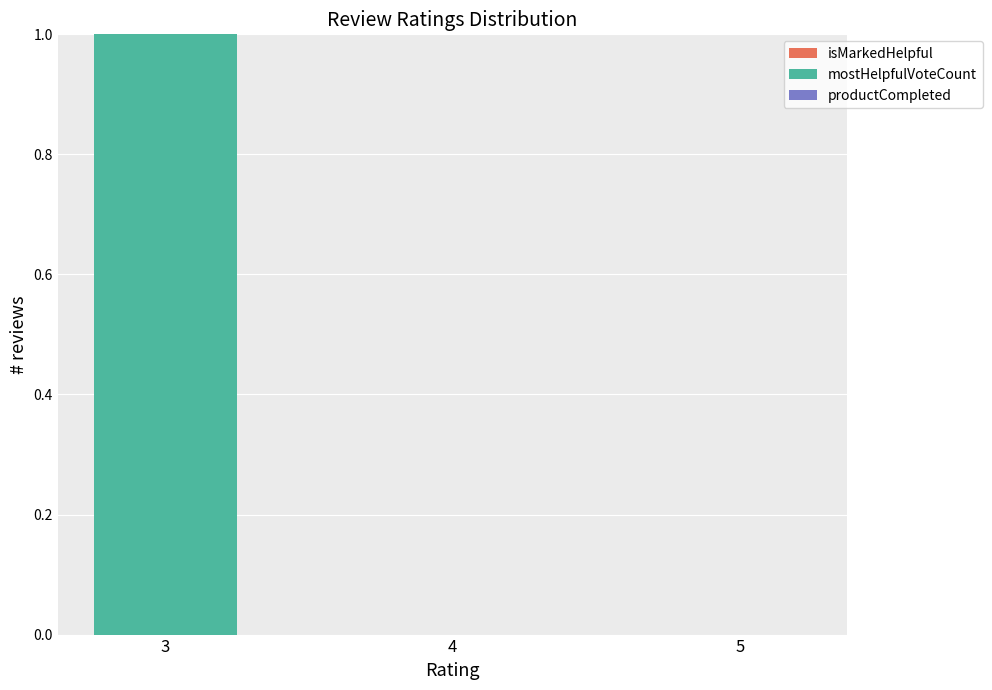

Count the number of categories in the chart.

3